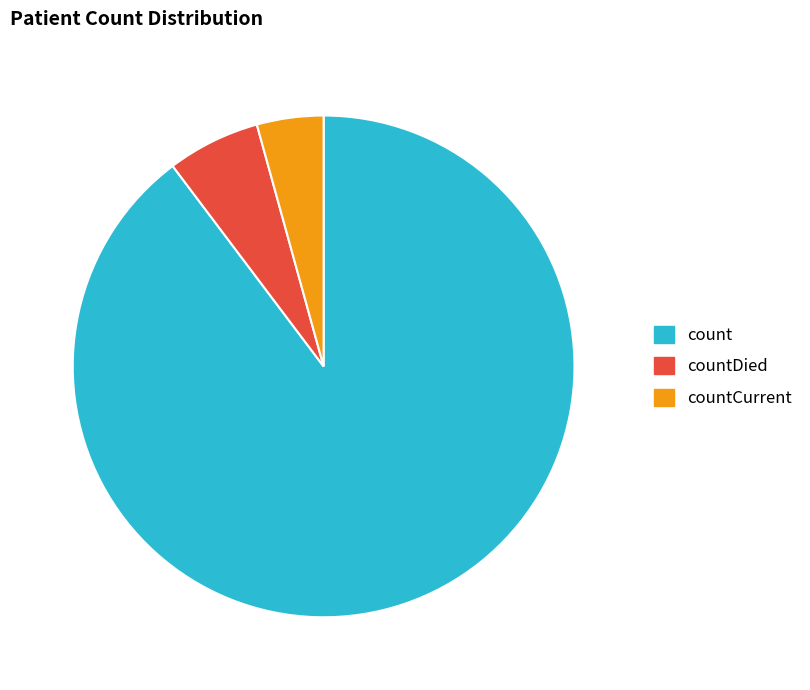

Which slice represents more than half of the pie?

count